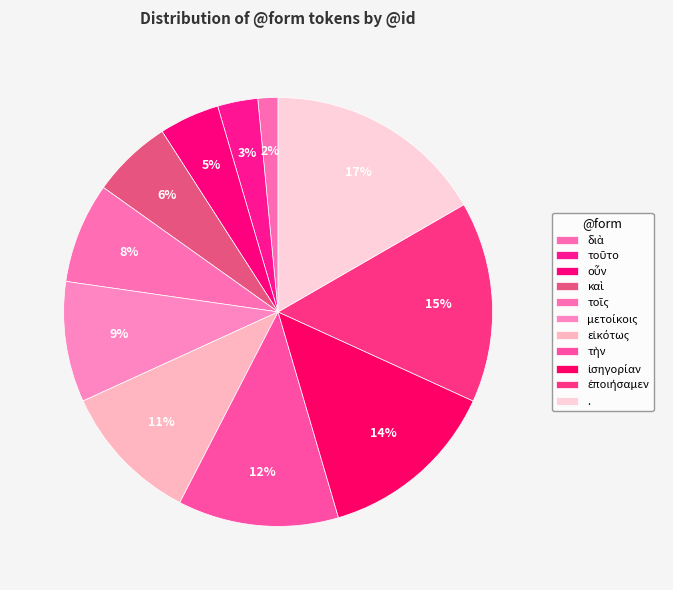

What portion of the pie excludes τοῖς?

92.4%